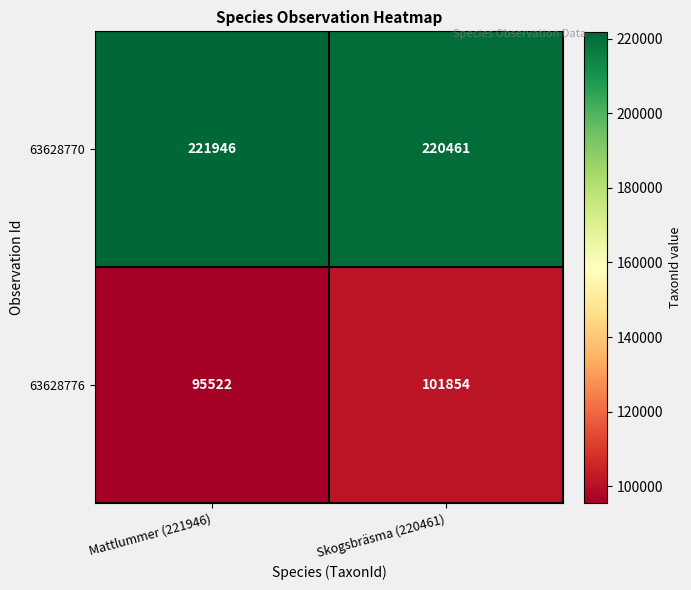

Which series changed the most between Mattlummer (221946) and Skogsbräsma (220461)?

63628776